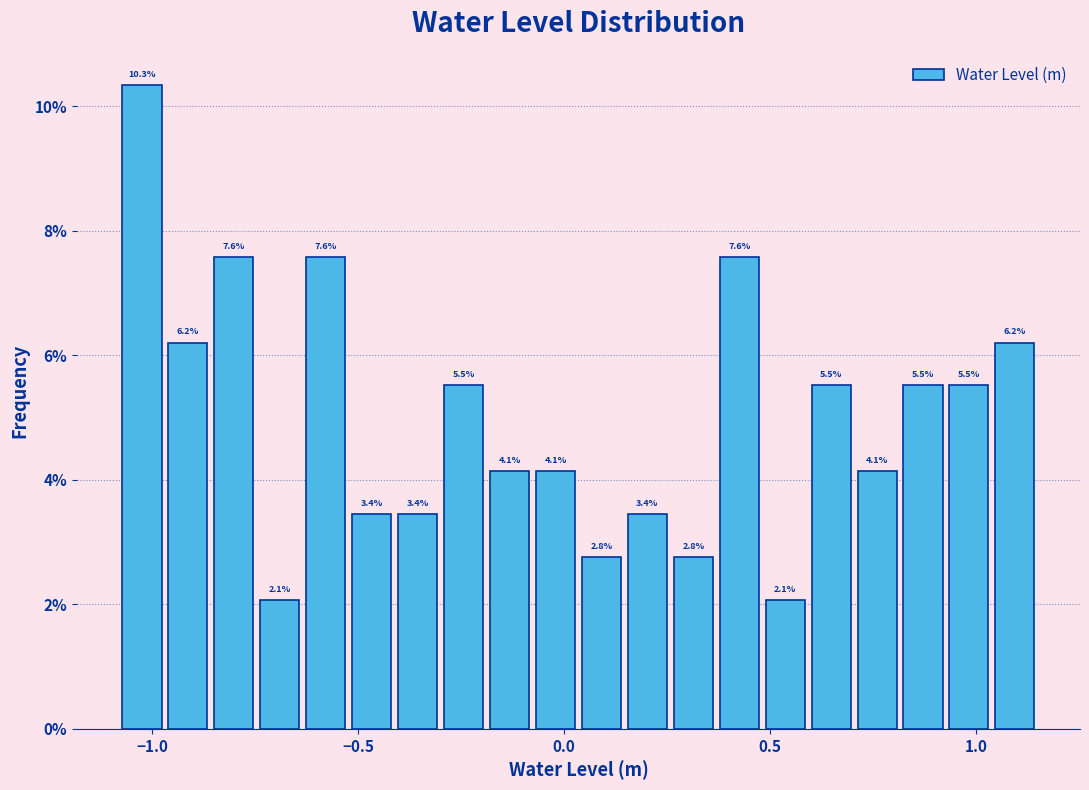

Read against the x-axis, roughly where is the centre of the tallest bar?

-1.00